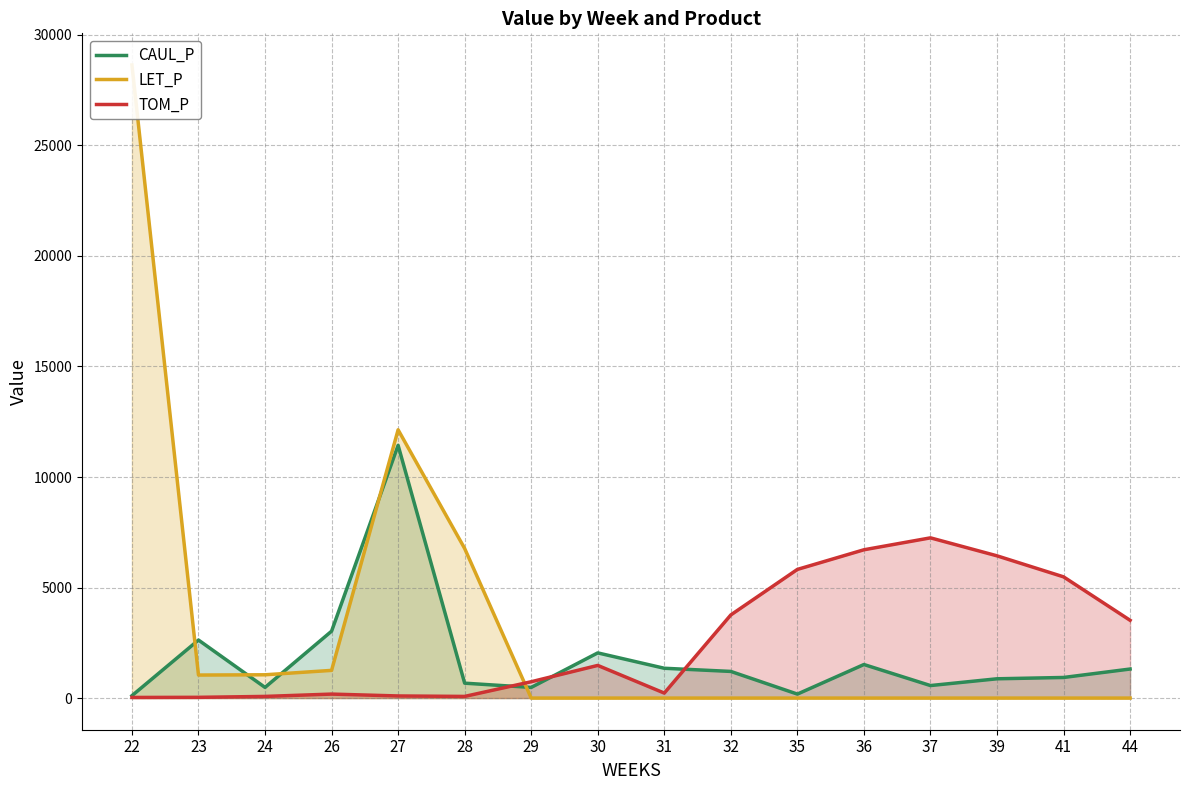

Is it true that LET_P equals 6766.3 at 28?

True